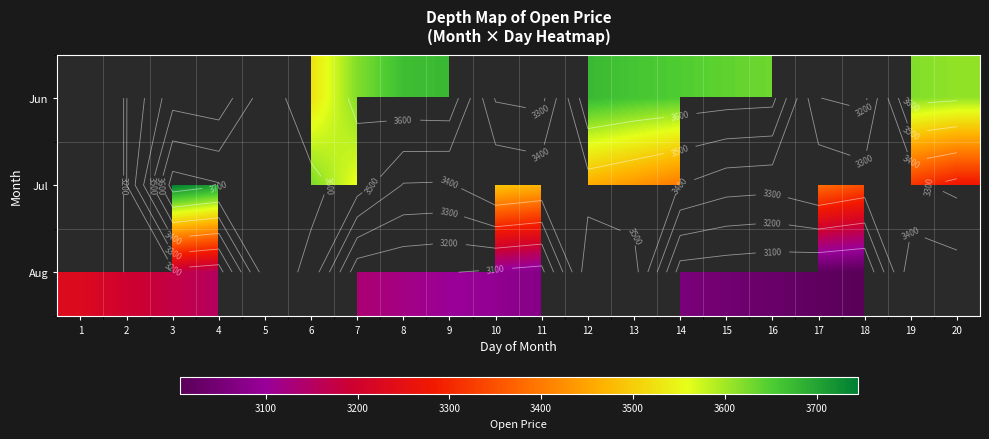

Between 8 and 11, which series saw the biggest shift?

Aug